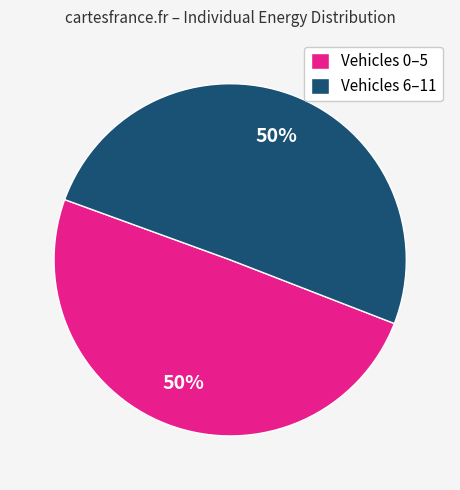

To the nearest percent, what percentage of the pie is Vehicles 0–5?

50%